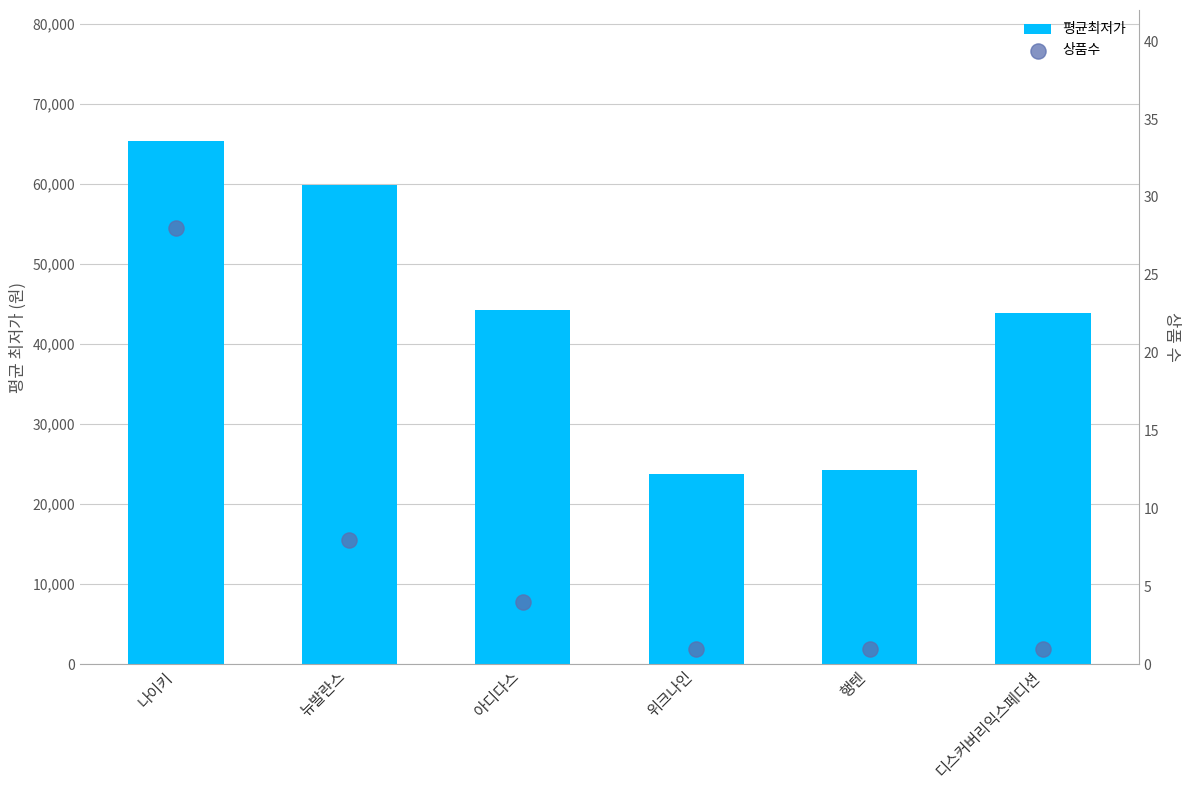

Which series reaches the maximum Y coordinate?

평균최저가